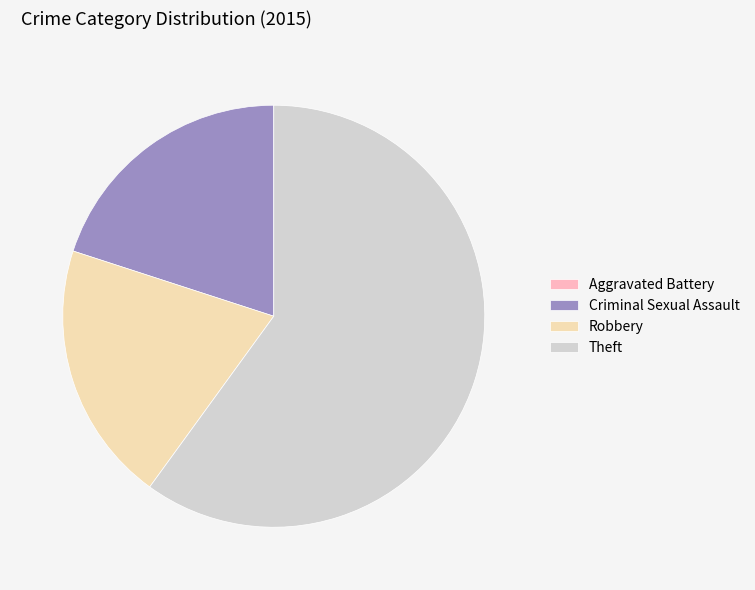

What is the ratio of the value at Criminal Sexual Assault to the value at Theft?

0.3